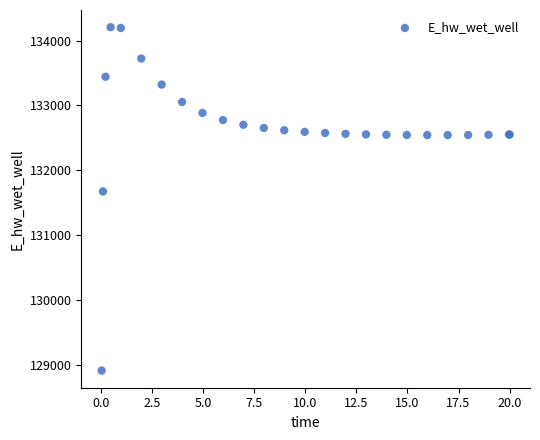

What Y value in the scatter plot is closest to 131559?

131673.5